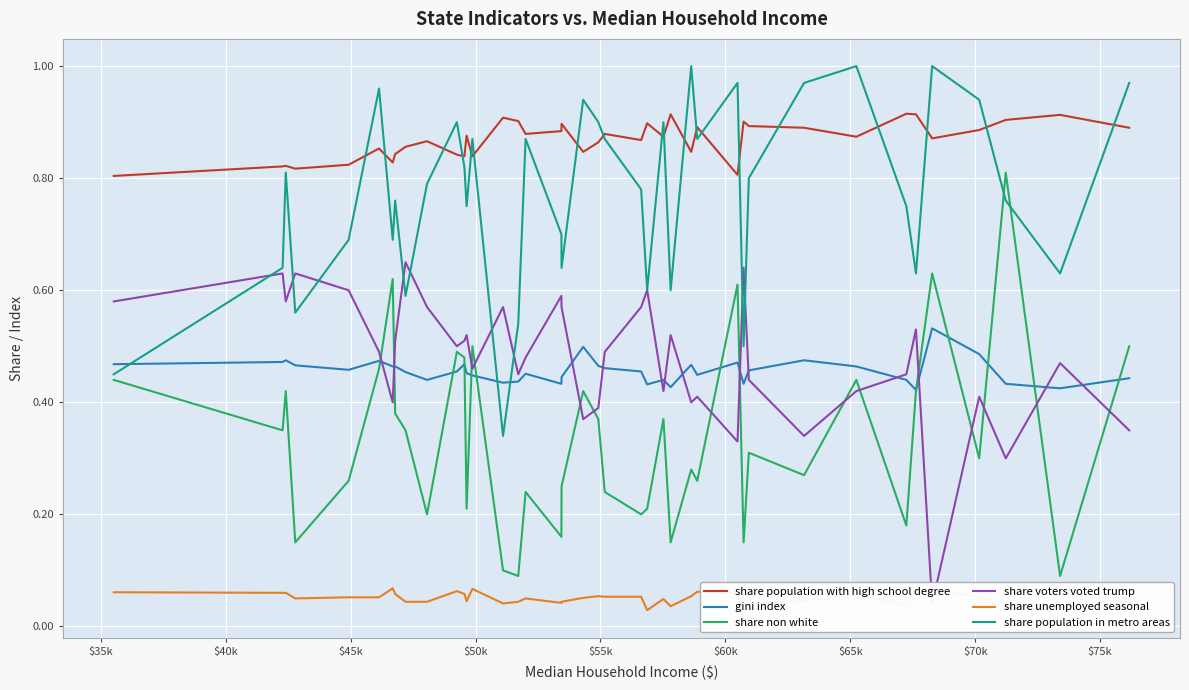

At which category is the sum across all series the highest?

$55k